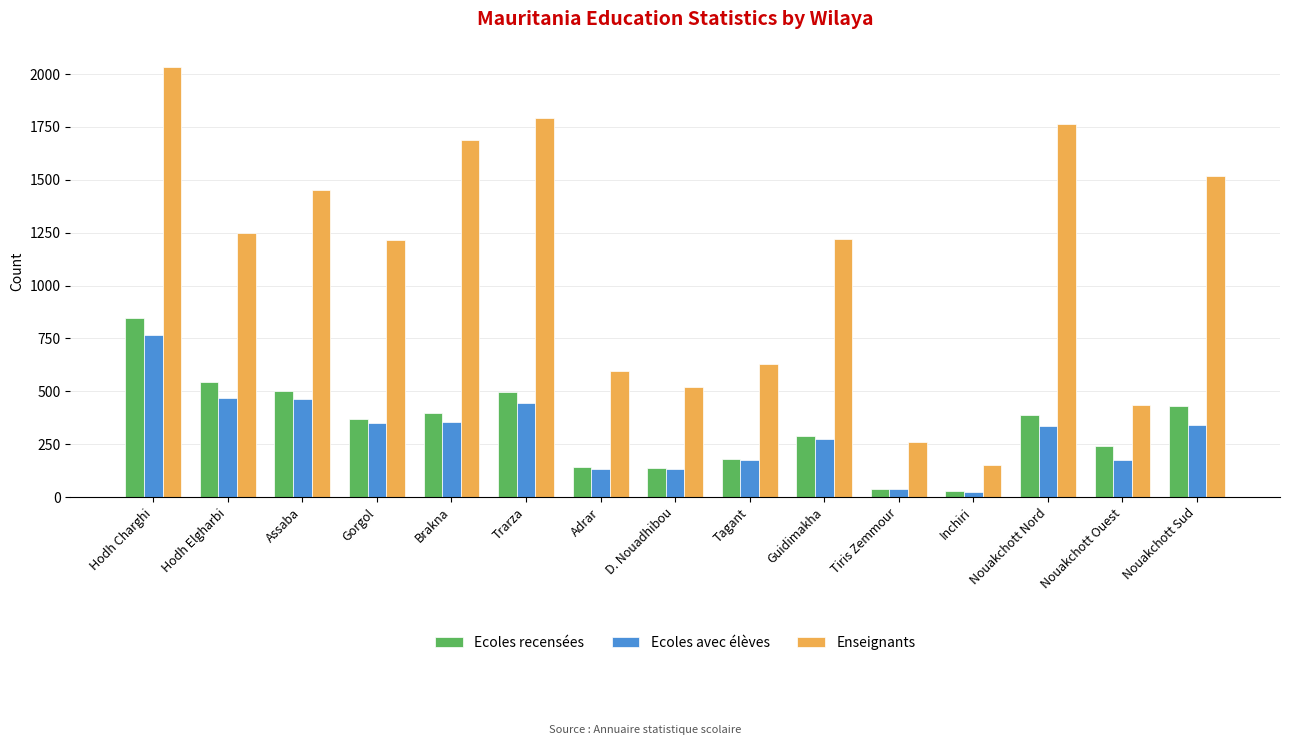

At Nouakchott Sud, list the series in order from smallest to largest.

Ecoles avec élèves, Ecoles recensées, Enseignants